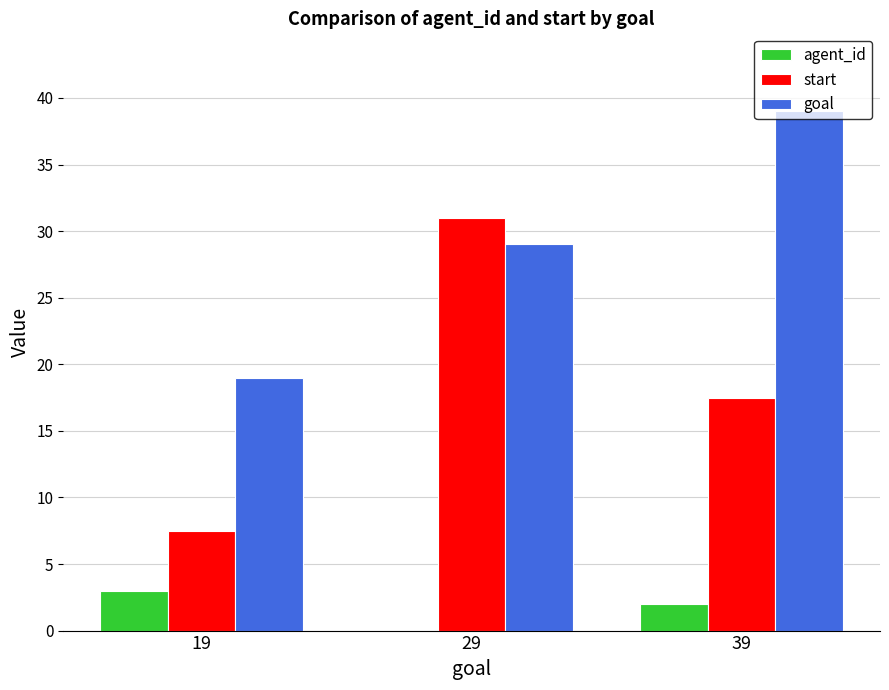

Which label corresponds to the largest value in the chart?

39